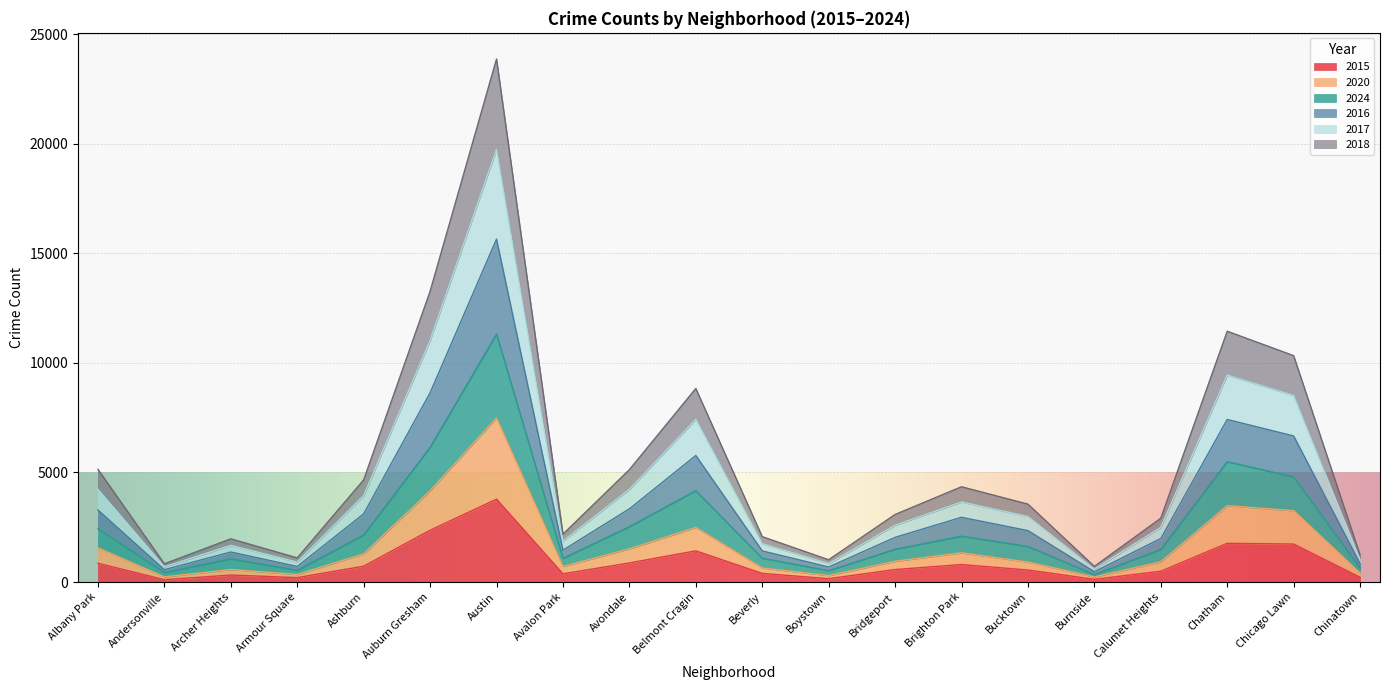

What is the total value across all series at Chicago Lawn?

10328